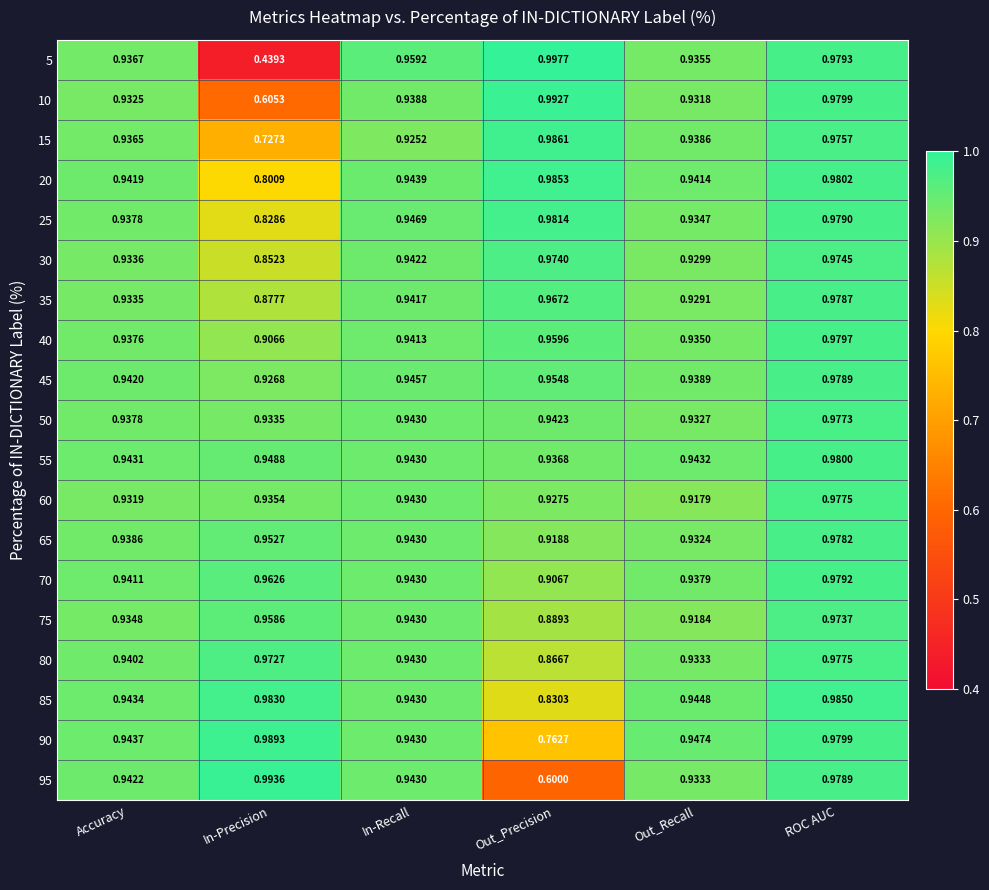

At which category does the chart reach its peak across all series?

Out_Precision